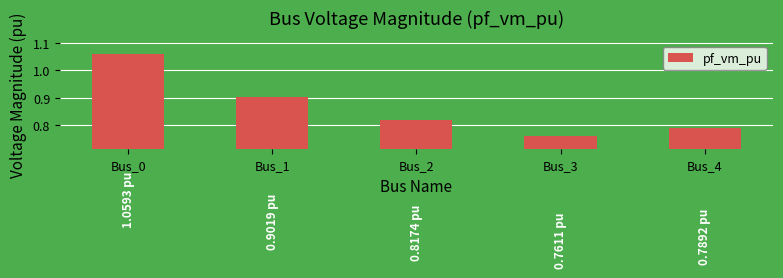

Is it true that the value at Bus_4 is 0.3?

False